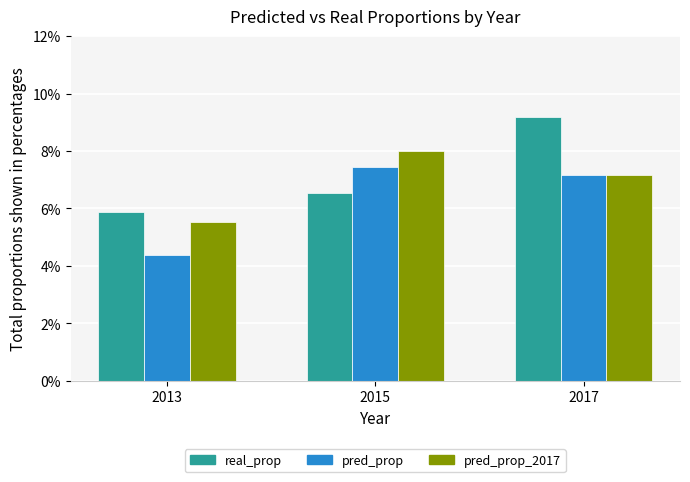

At which label does pred_prop_2017 first exceed 7?

2015